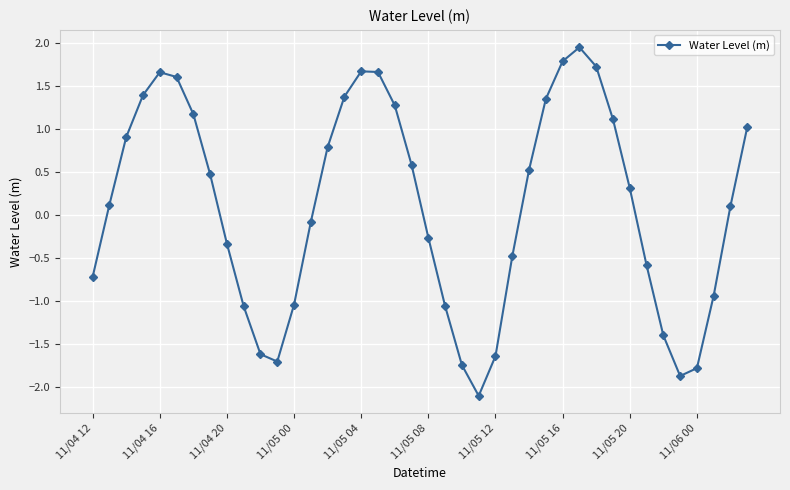

What is the value of the 13th point from the left?

-1.0